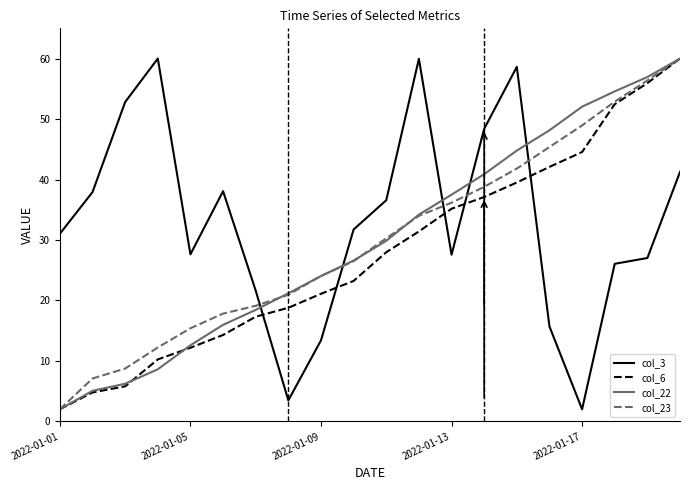

What is the maximum value for col_6?

60.0